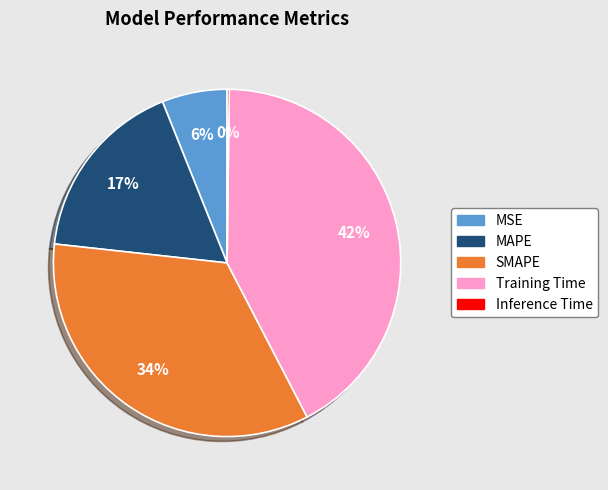

To the nearest percent, what is the difference between the largest and smallest slice percentages?

42%